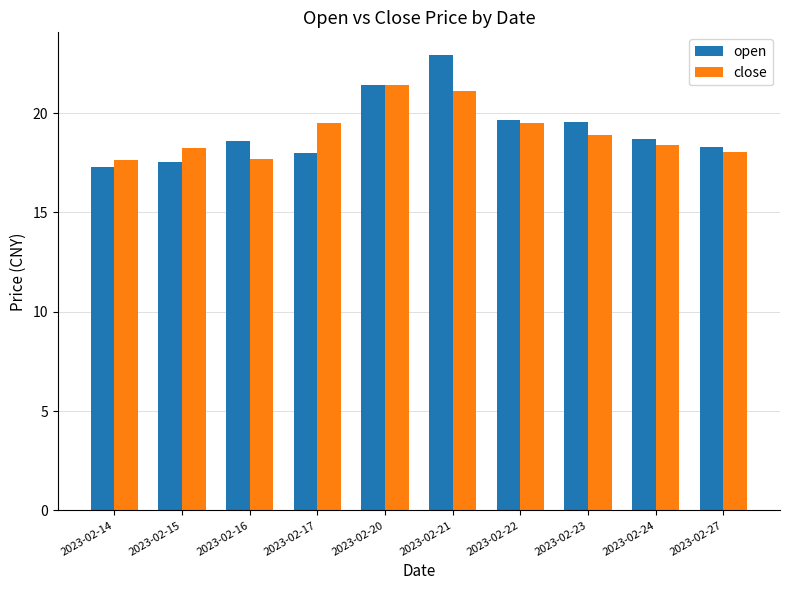

What is the sum of all open values?

192.0